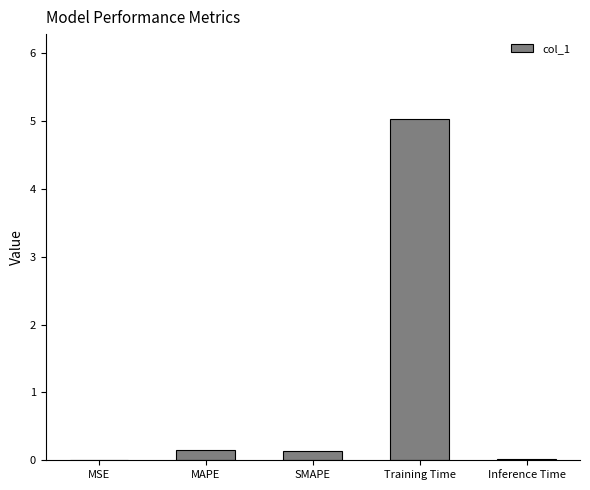

The chart shows a value of 0.0 at Inference Time. True or false?

True